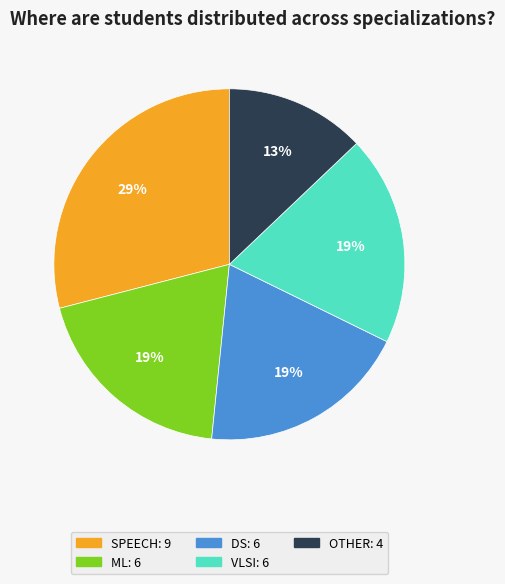

To the nearest percent, what is the average slice percentage?

20%